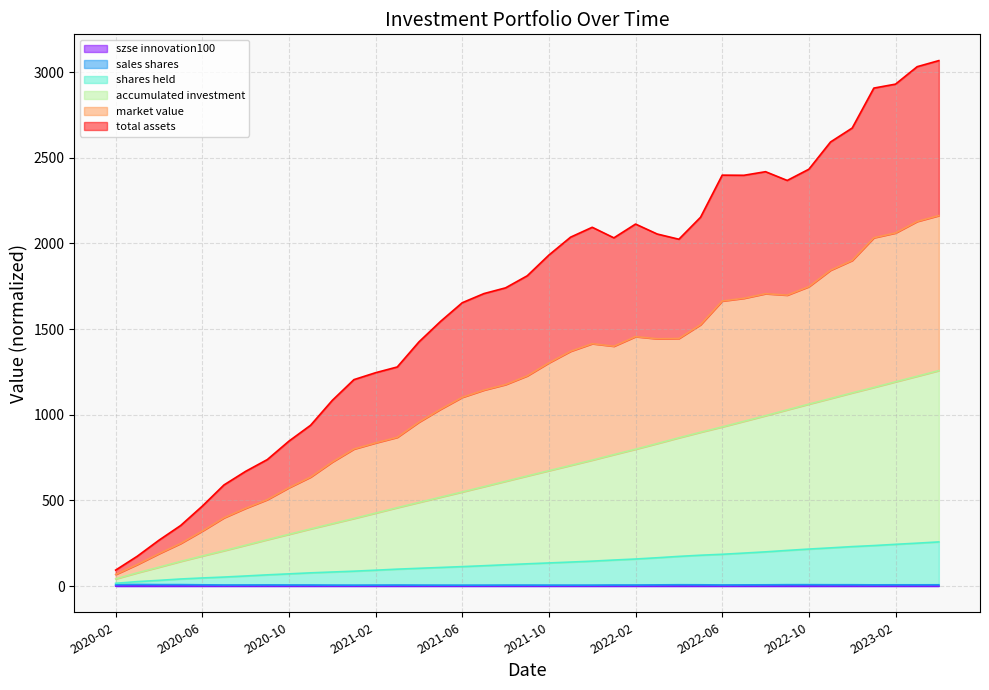

Is the value of szse innovation100 at 2021-02 greater than the value of shares held at 2022-04?

No